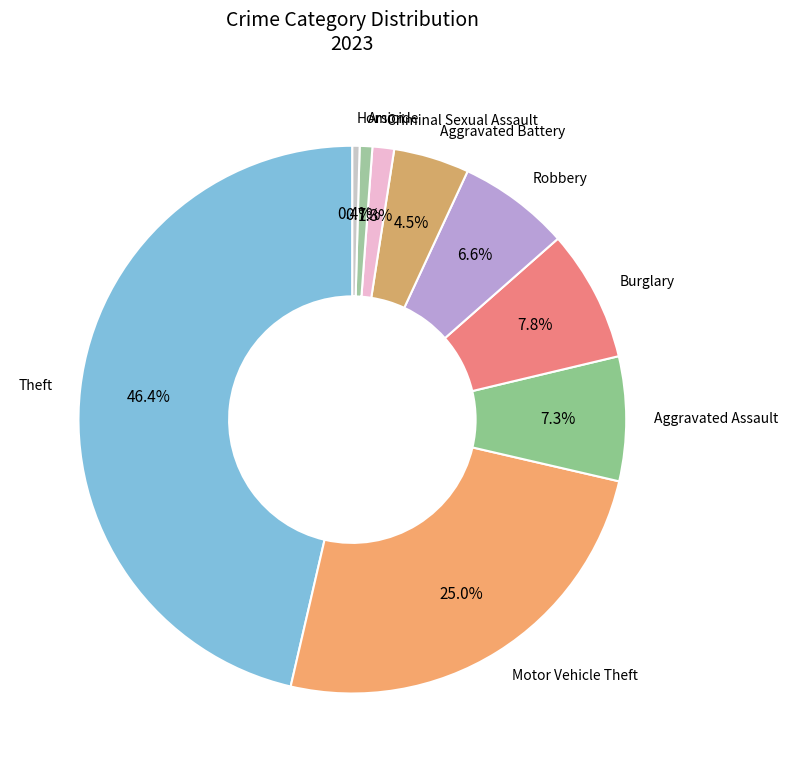

Which slice is the smallest?

Homicide